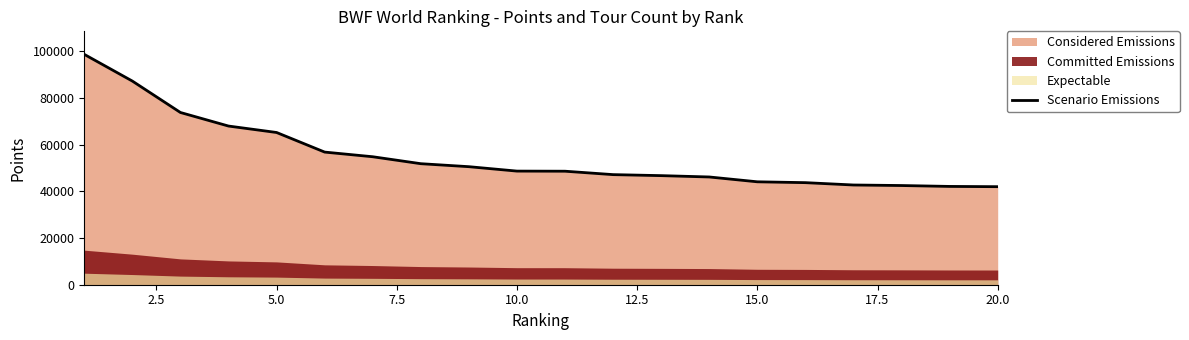

The chart shows a value of 10838.7 at 18. True or false?

False